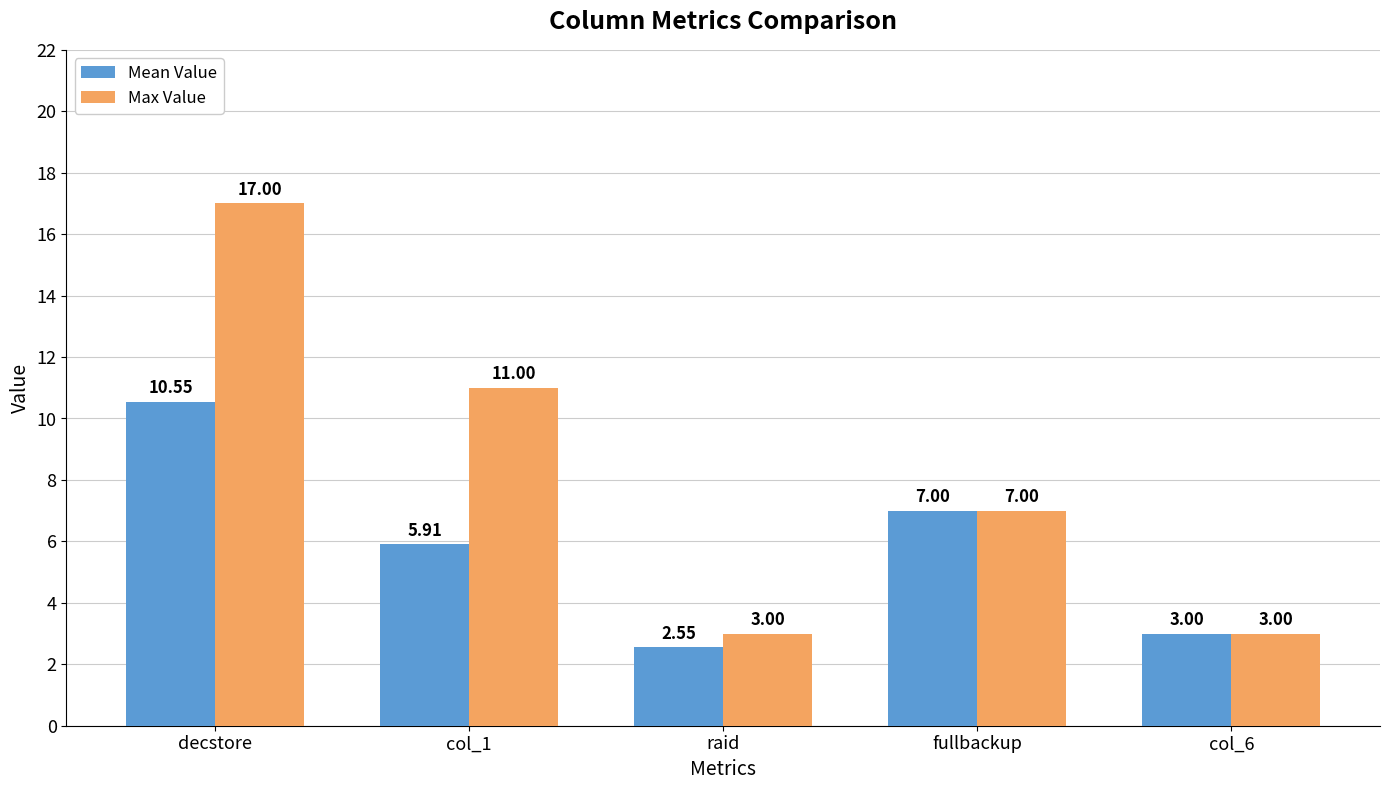

How many bars are there in total?

10